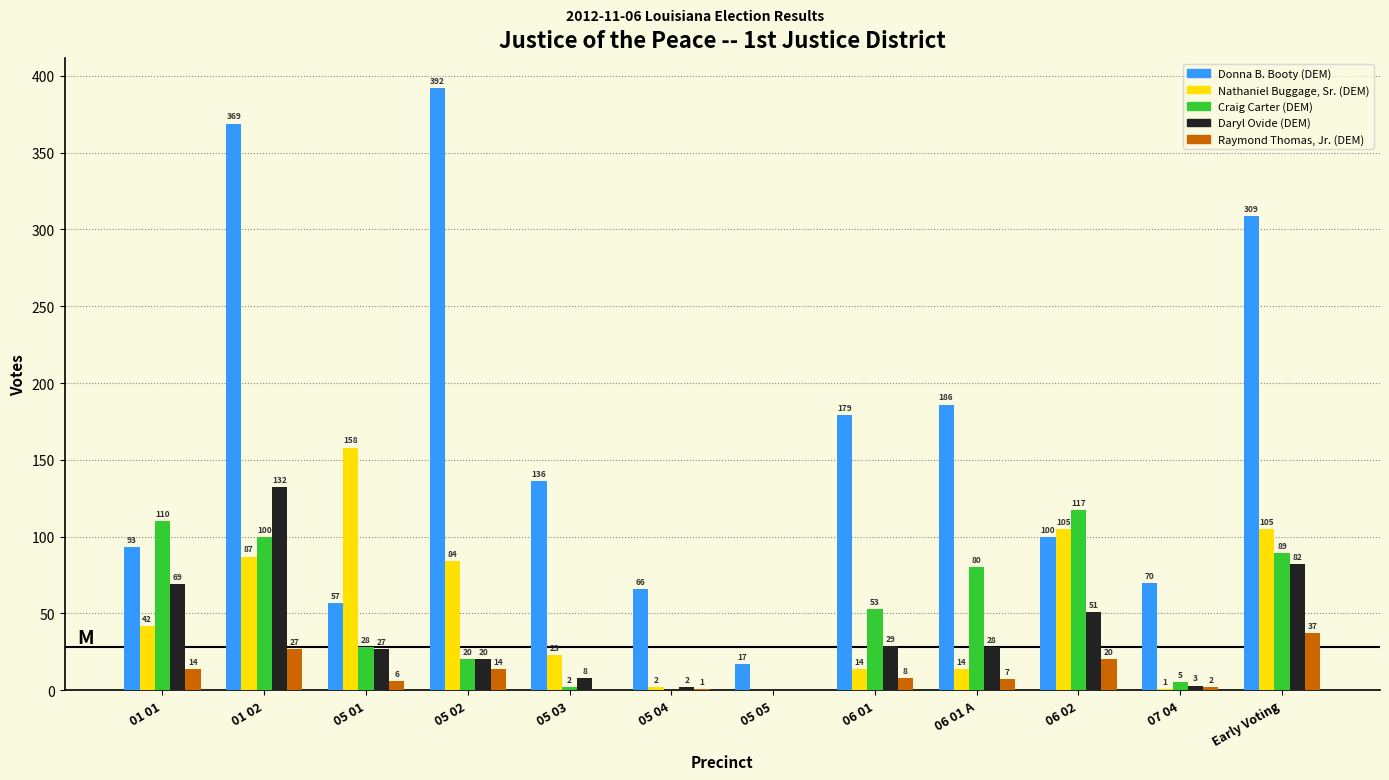

Which series has the largest total across all categories?

Donna B. Booty (DEM)